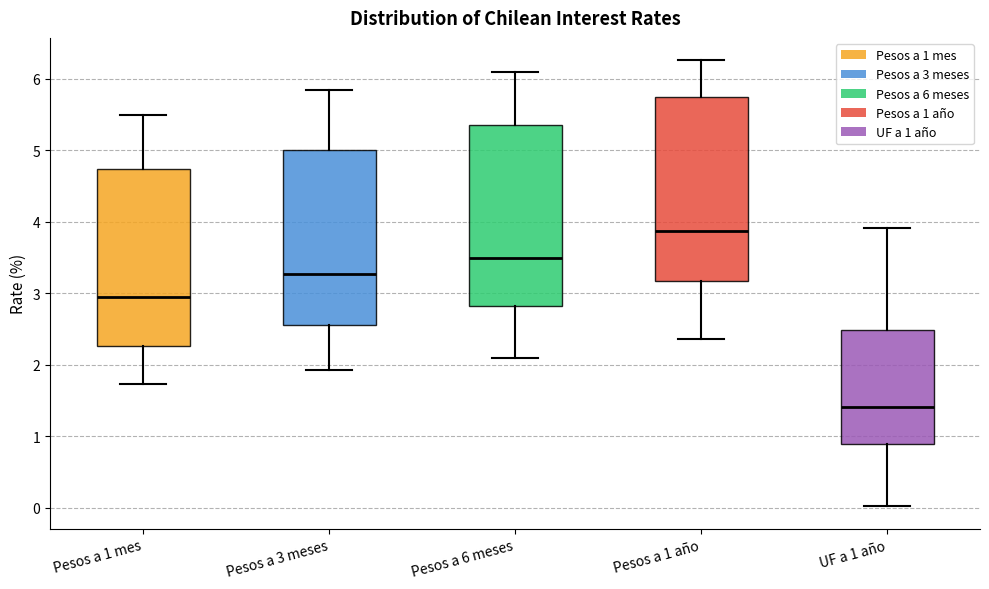

Reading left to right, transcribe this box plot: for each box, give where its median line is, the range the box spans, and where its two whiskers end, as read against the y-axis. The values are not printed on the chart, so give them approximately, as read against the axis.

Pesos a 1 mes: median 3.0, box 2.3 to 4.7, whiskers 1.7 to 5.5
Pesos a 3 meses: median 3.3, box 2.6 to 5.0, whiskers 1.9 to 5.9
Pesos a 6 meses: median 3.5, box 2.8 to 5.4, whiskers 2.1 to 6.1
Pesos a 1 año: median 3.9, box 3.2 to 5.7, whiskers 2.4 to 6.3
UF a 1 año: median 1.4, box 0.9 to 2.5, whiskers 0.0 to 3.9